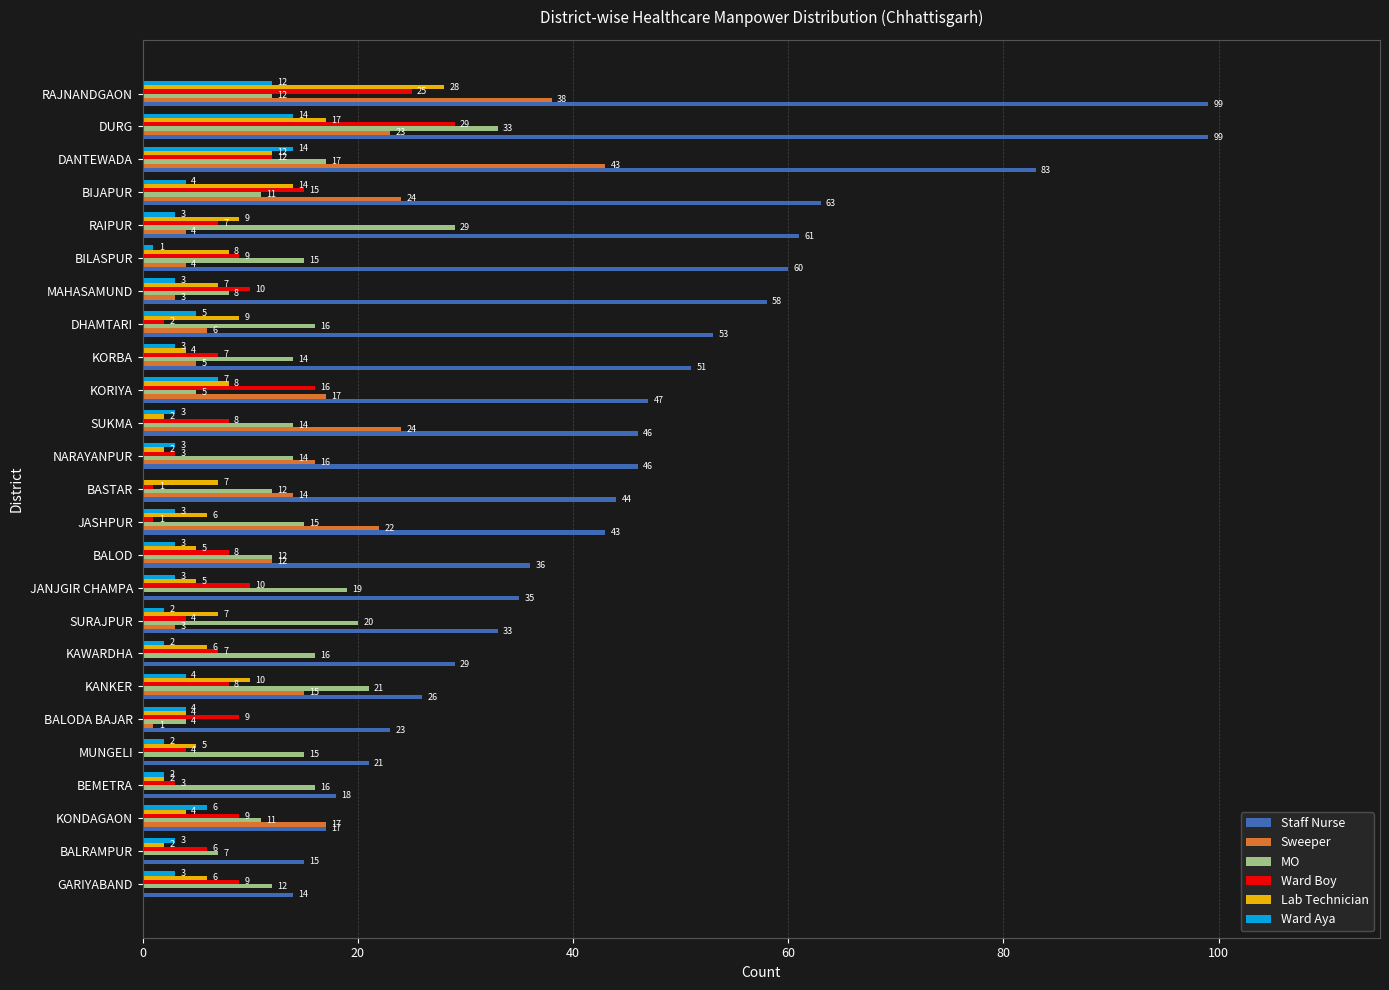

Between MAHASAMUND and BILASPUR, which series saw the biggest shift?

MO